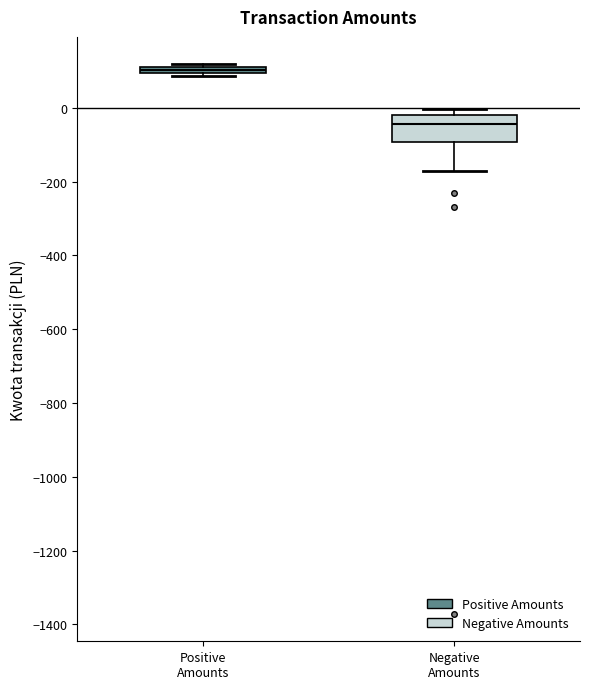

Where is the lower edge of the box for Positive Amounts on the y-axis? The values are not printed on the chart, so give them approximately, as read against the axis.

100